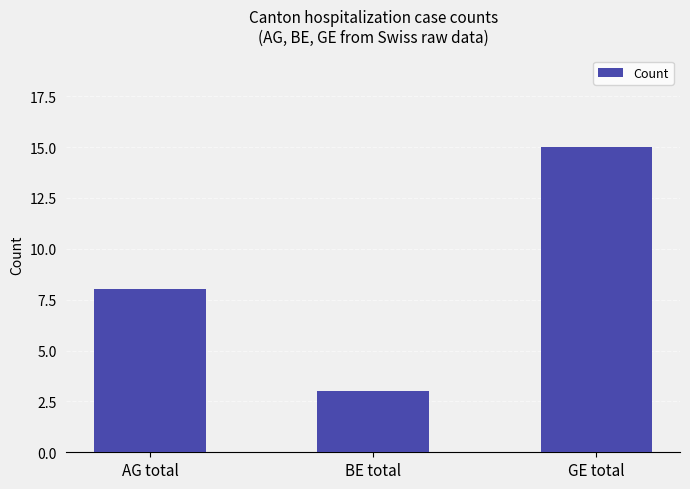

Which label corresponds to the largest value in the chart?

GE total